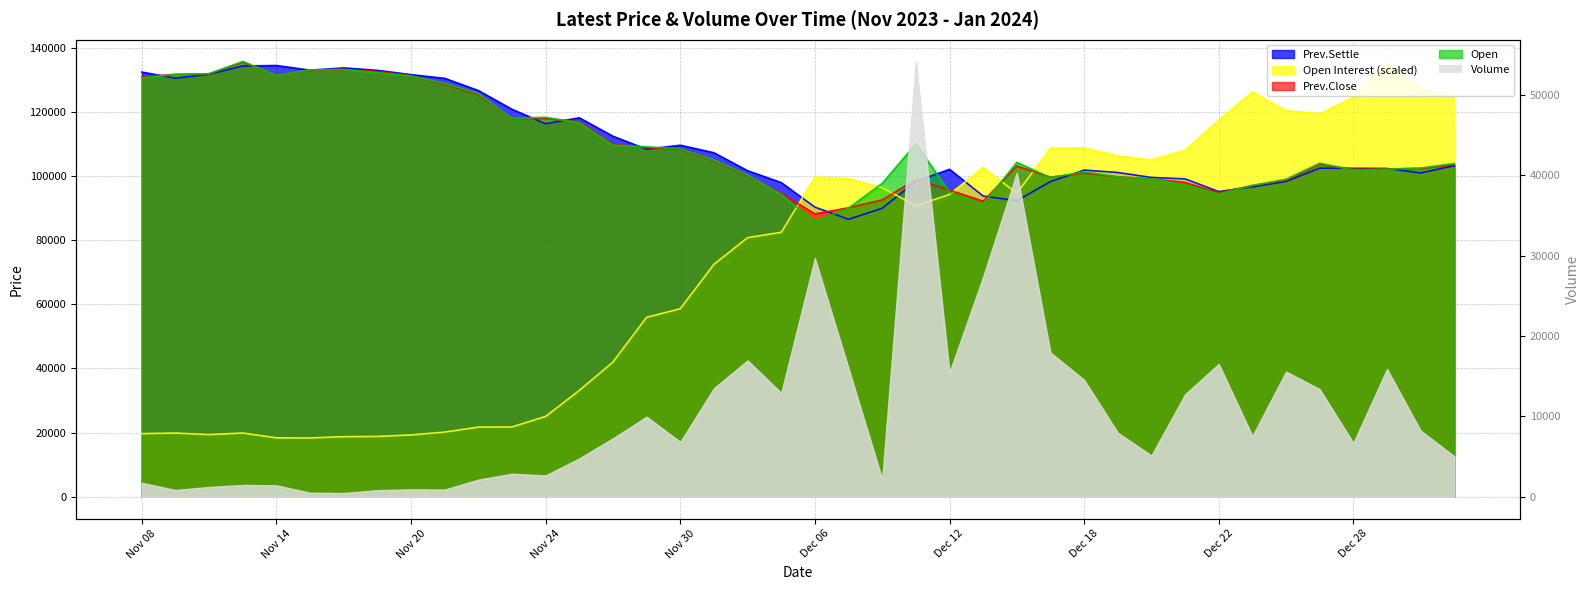

How many intersections are there between Prev.Close and Open Interest?

5